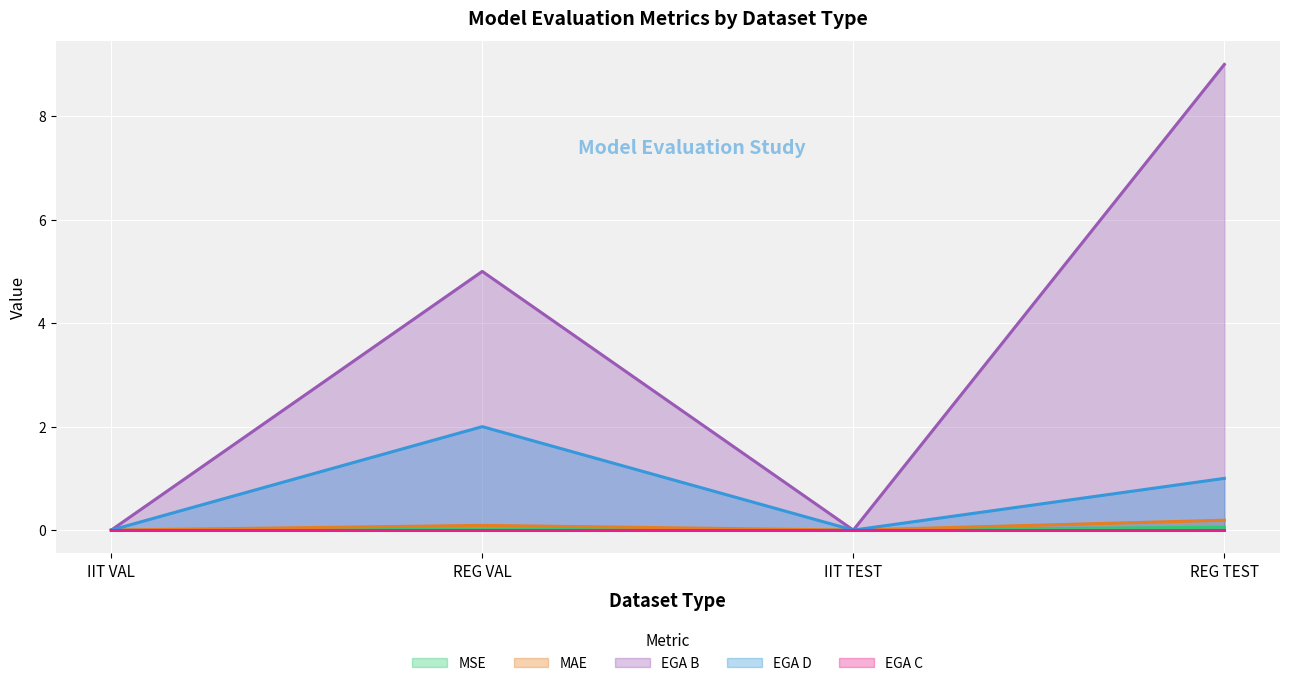

Which series has the widest spread of values?

EGA B